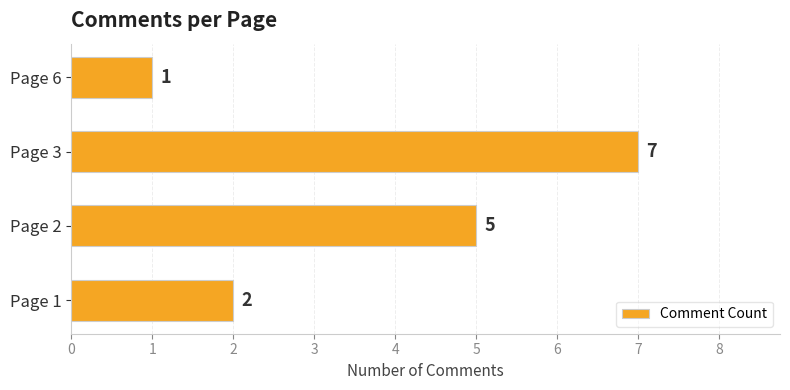

At which category does the chart reach its peak across all series?

Page 3